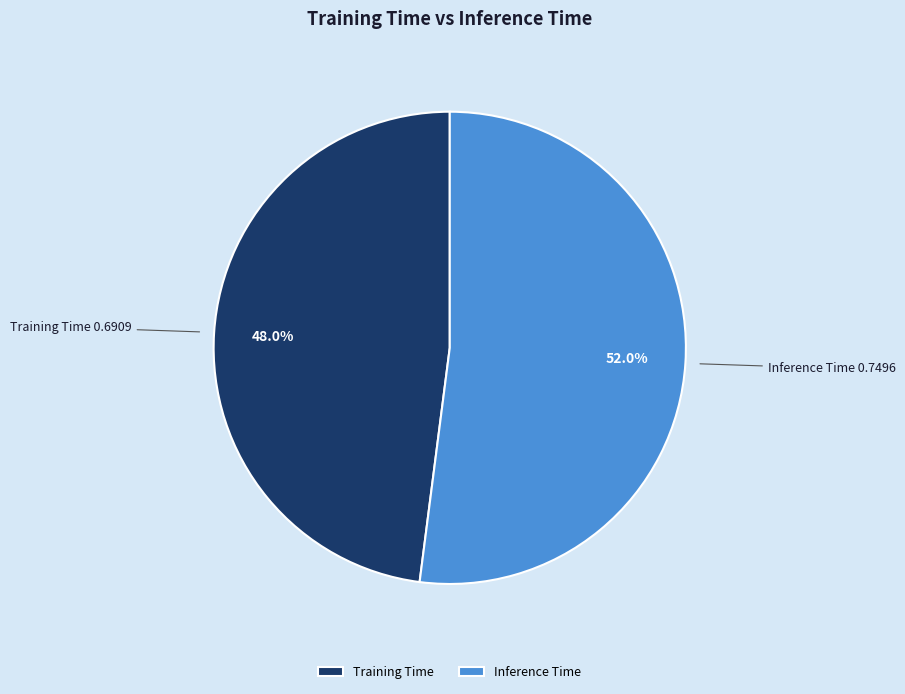

What percentage is the Training Time slice, to the nearest percent?

48%